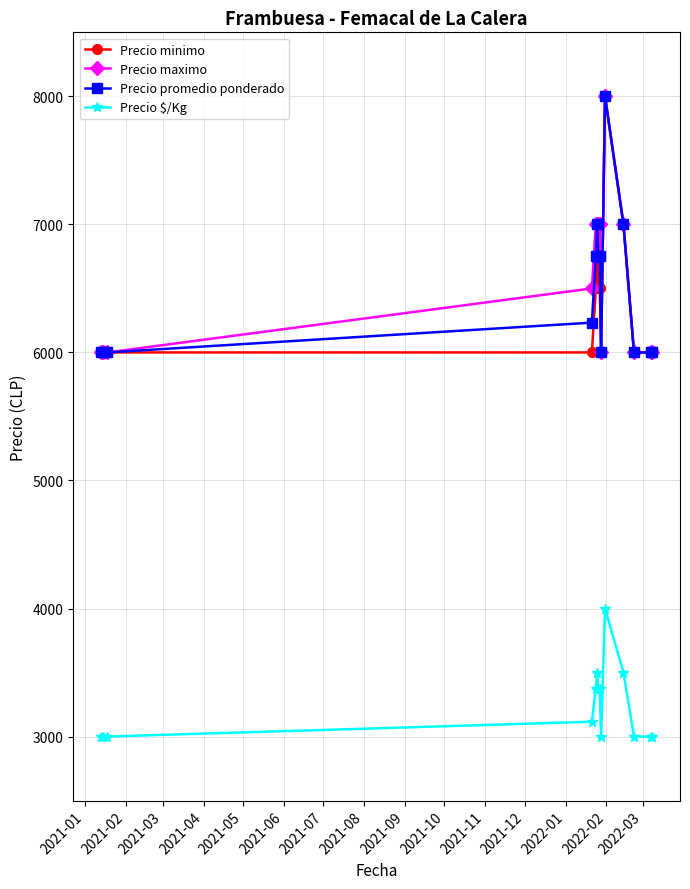

How many lines are shown in the chart?

4